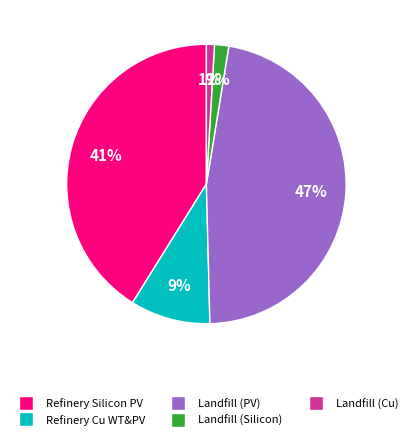

Is there a majority slice in this chart?

No